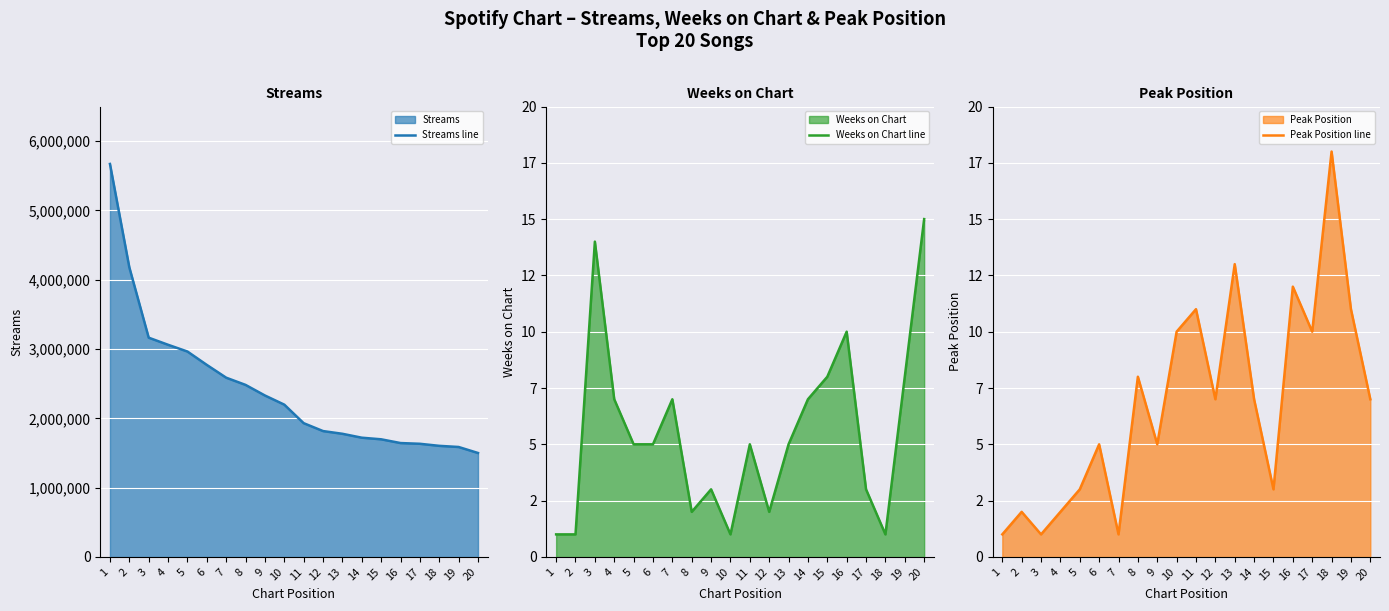

What is the average value of the Peak Position line series?

7